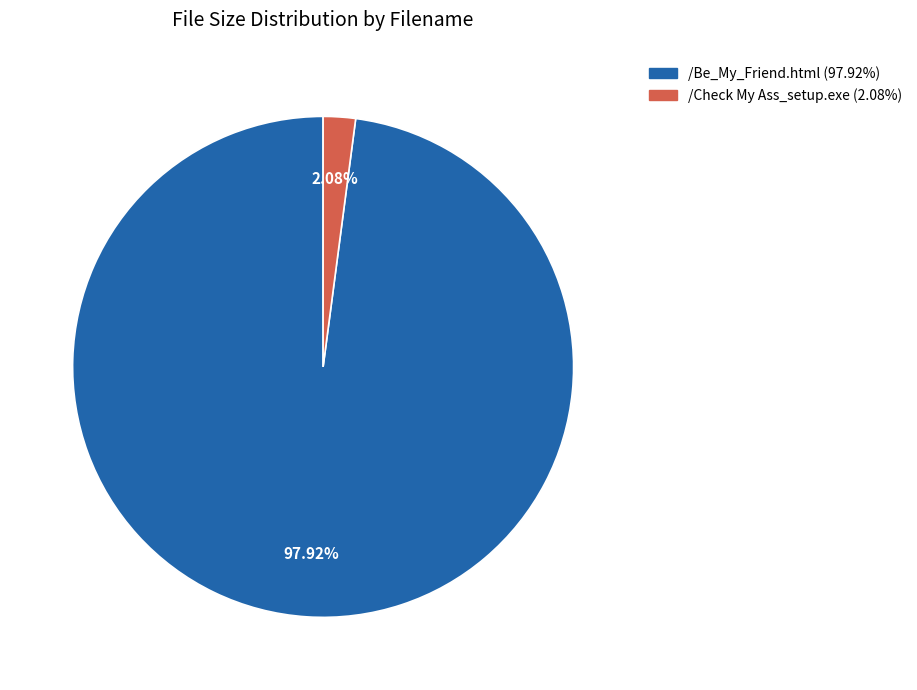

Combined, what portion of the pie is /Be_My_Friend.html and /Check My Ass_setup.exe?

100.0%